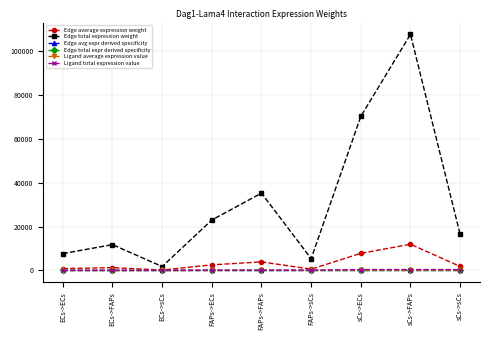

Is this an area chart (filled region under the line)?

No